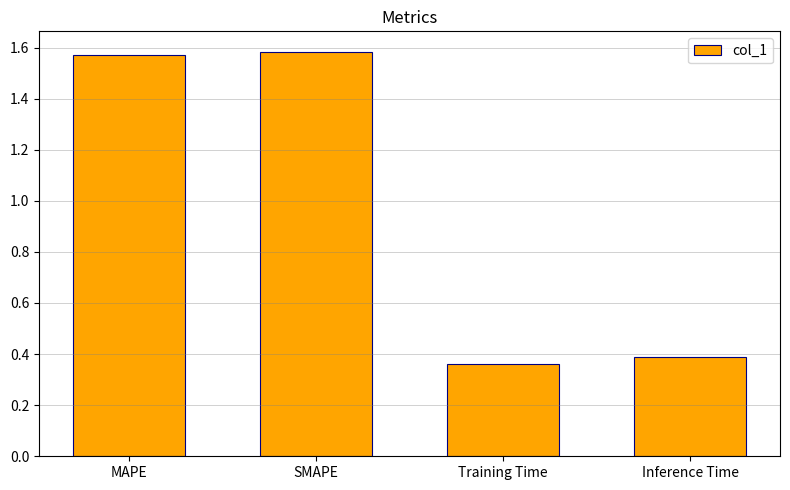

Which has a higher value, Inference Time or SMAPE?

SMAPE